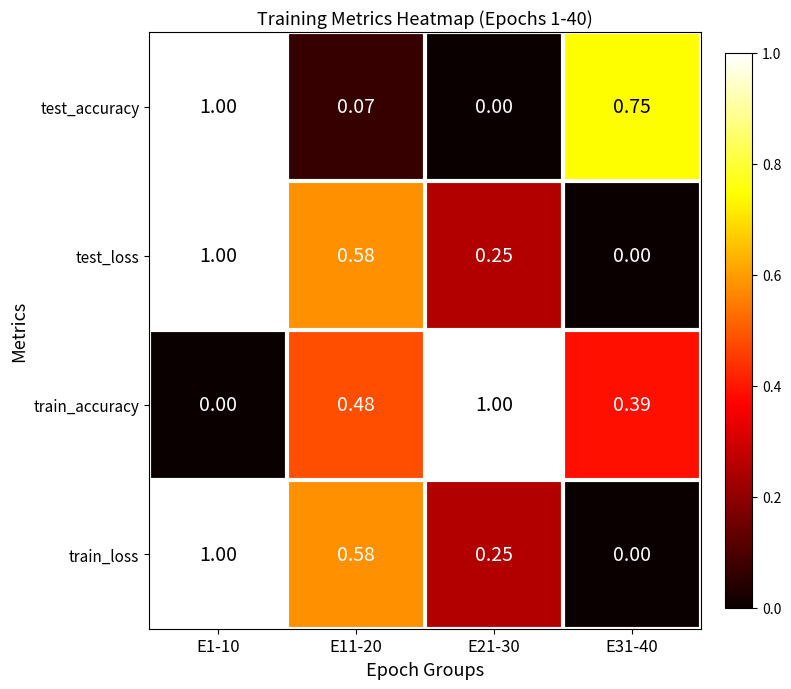

Is the value of test_loss at E11-20 greater than the value of train_loss at E21-30?

Yes